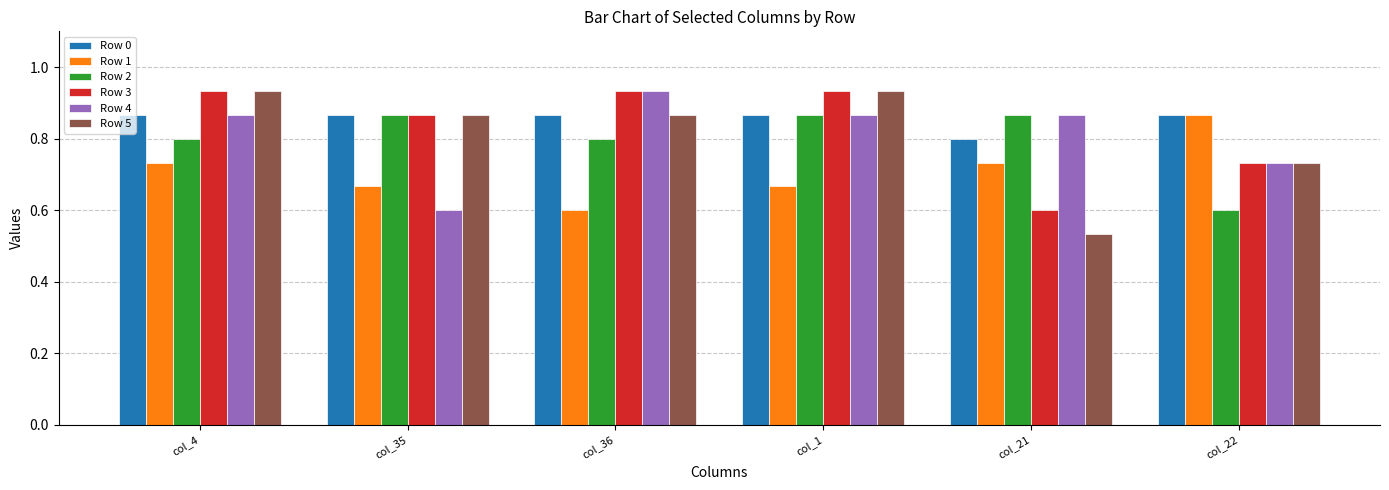

Are the bars horizontal?

No